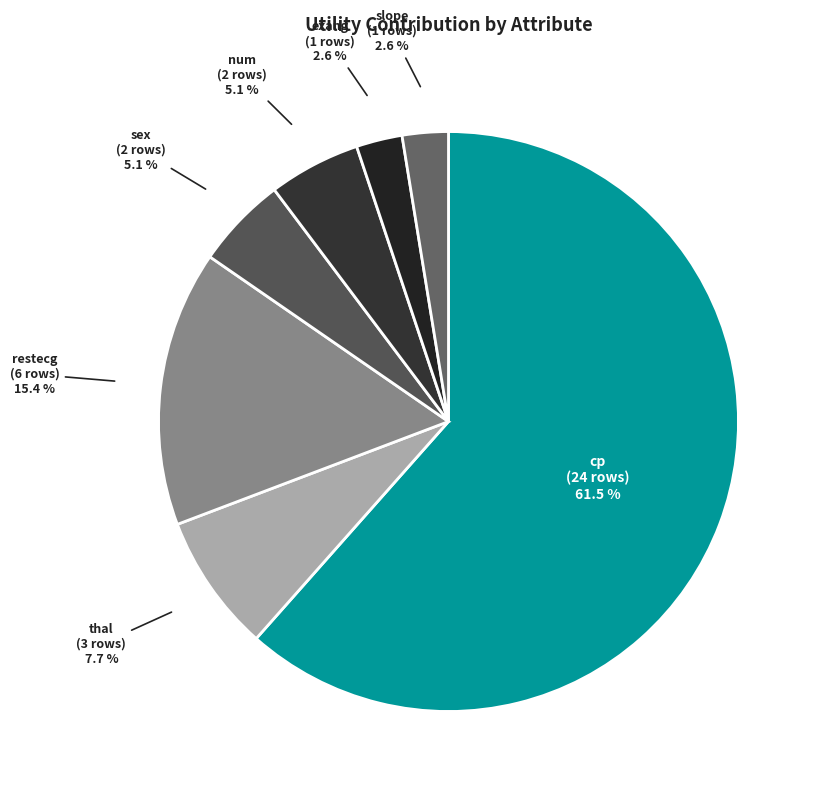

Count the number of slices in the pie.

7